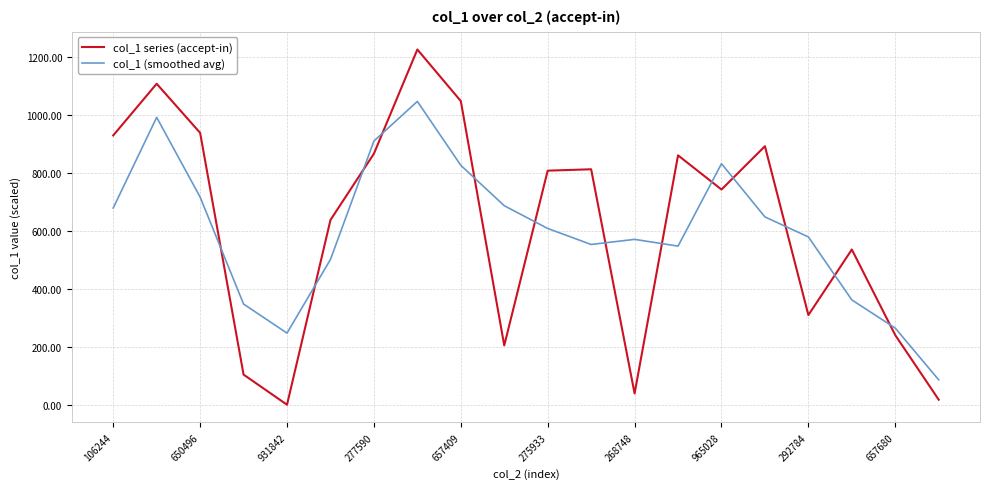

Which series has the widest spread of values?

col_1 series (accept-in)